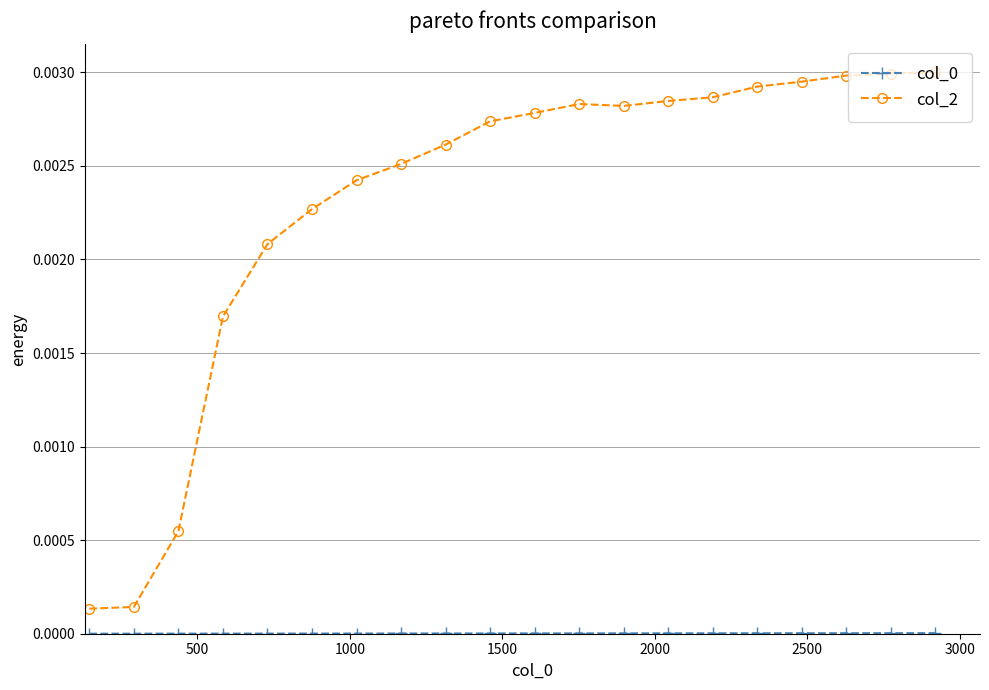

Which series has the widest spread of values?

col_2